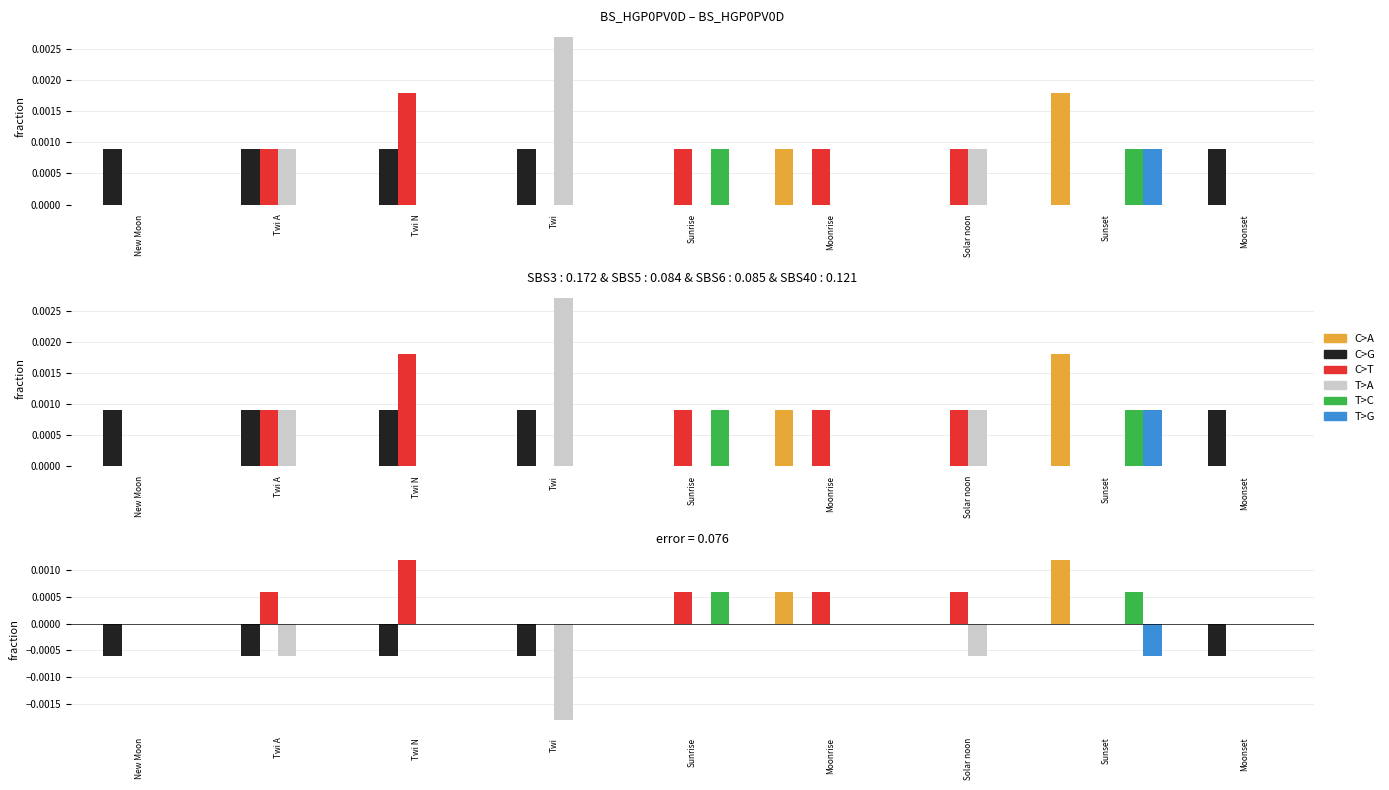

The value of C>G at Moonrise is 0.0. True or false?

True